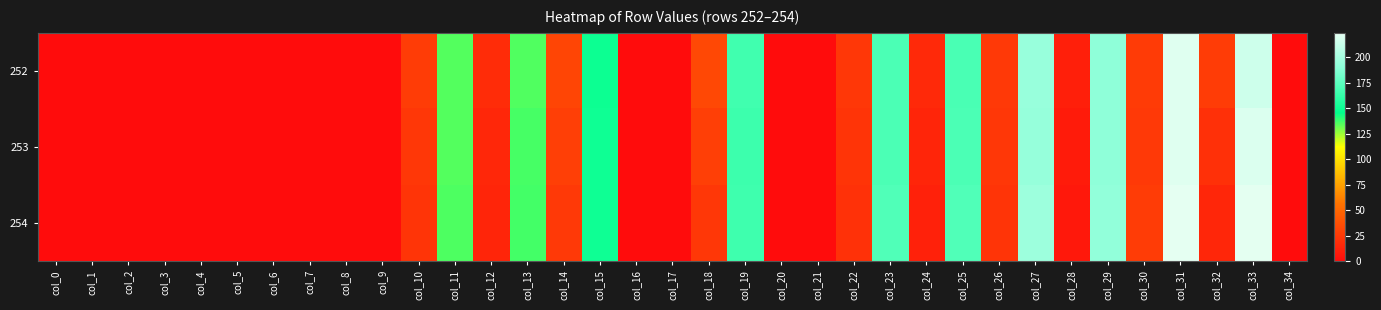

Which series changed the most between col_8 and col_29?

254